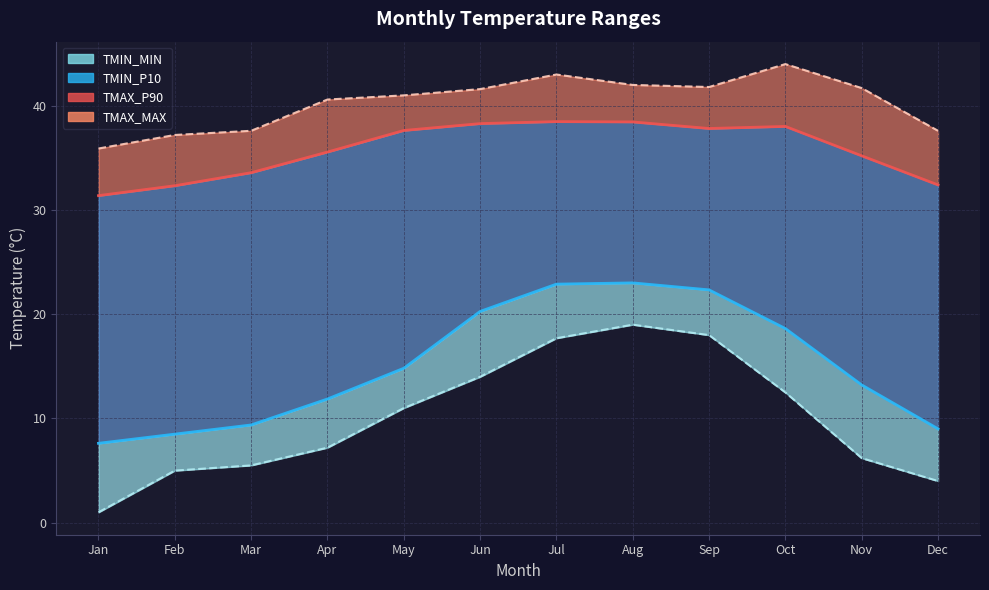

Reading left to right, list all the values displayed in this chart.

TMIN_MIN: 1.0	5.0	5.5	7.2	11.0	14.0	17.7	19.0	18.0	12.5	6.2	4.0
TMIN_P10: 7.6	8.5	9.4	11.9	14.8	20.3	22.9	23.0	22.3	18.6	13.2	9.0
TMAX_P90: 31.4	32.3	33.6	35.6	37.6	38.3	38.5	38.5	37.8	38.0	35.2	32.4
TMAX_MAX: 35.9	37.2	37.6	40.6	41.0	41.6	43.0	42.0	41.8	44.0	41.7	37.6